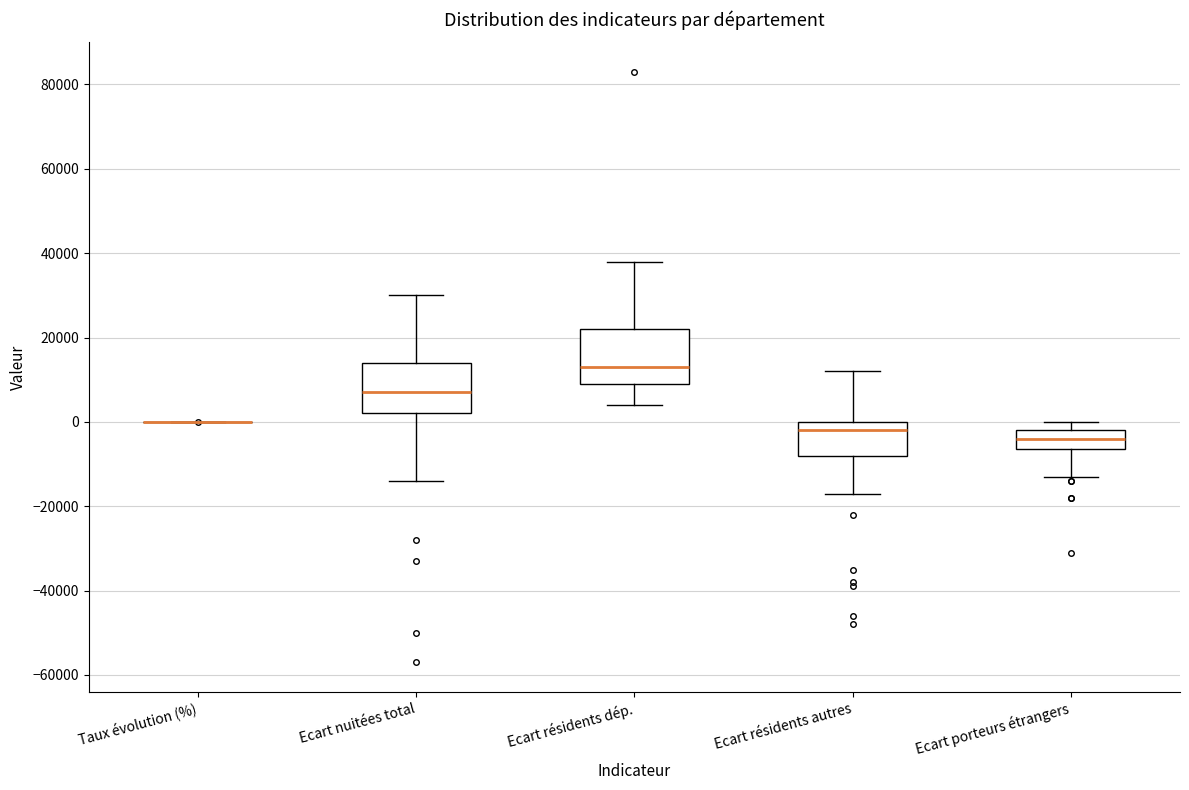

Reading left to right, read every box against the y-axis: the position of its median line, the range the box covers, and the ends of its whiskers. The values are not printed on the chart, so give them approximately, as read against the axis.

Taux évolution (%): box collapsed to a line at 0, whiskers 0 to 0
Ecart nuitées total: median 8000, box 2000 to 14000, whiskers -14000 to 30000
Ecart résidents dép.: median 14000, box 10000 to 22000, whiskers 4000 to 38000
Ecart résidents autres: median -2000, box -8000 to 0, whiskers -16000 to 12000
Ecart porteurs étrangers: median -4000, box -6000 to -2000, whiskers -12000 to 0